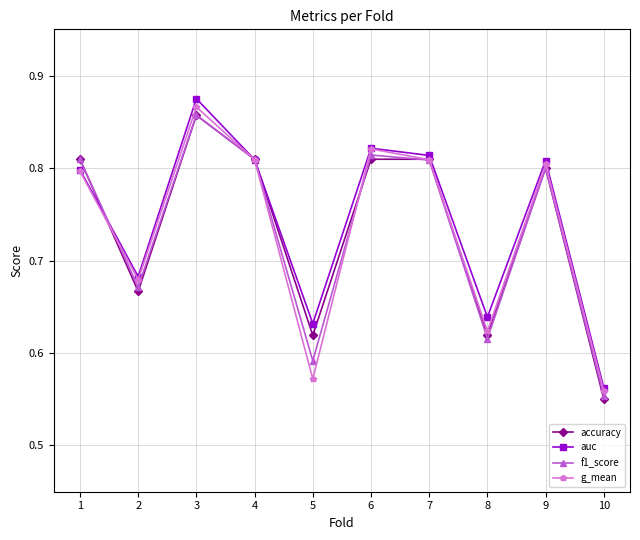

Which series has the widest spread of values?

auc